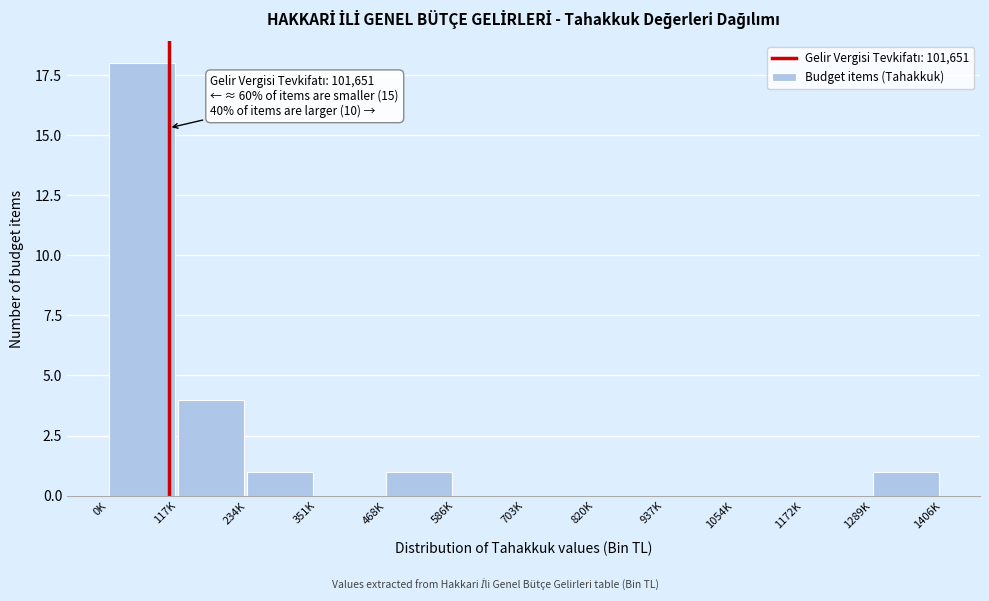

Reading right to left, what are all the values shown in this chart?

1289K=1	1172K=0	1054K=0	937K=0	820K=0	703K=0	586K=0	468K=1	351K=0	234K=1	117K=4	0K=18